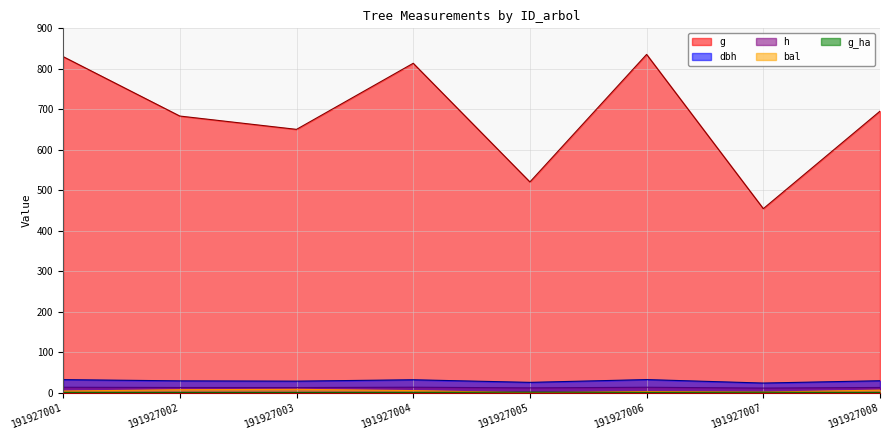

Reading left to right, transcribe all the data shown in this chart.

dbh: 32.5	29.5	28.8	32.2	25.8	32.6	24.1	29.8
h: 13.7	13.1	13.0	13.8	12.1	13.7	11.6	13.2
g: 830.2	683.4	650.5	813.7	520.7	835.6	454.7	695.5
bal: 4.3	7.6	8.6	5.5	0.0	3.1	1.7	6.6
g_ha: 1.2	1.0	0.9	1.1	1.7	1.2	1.4	1.0